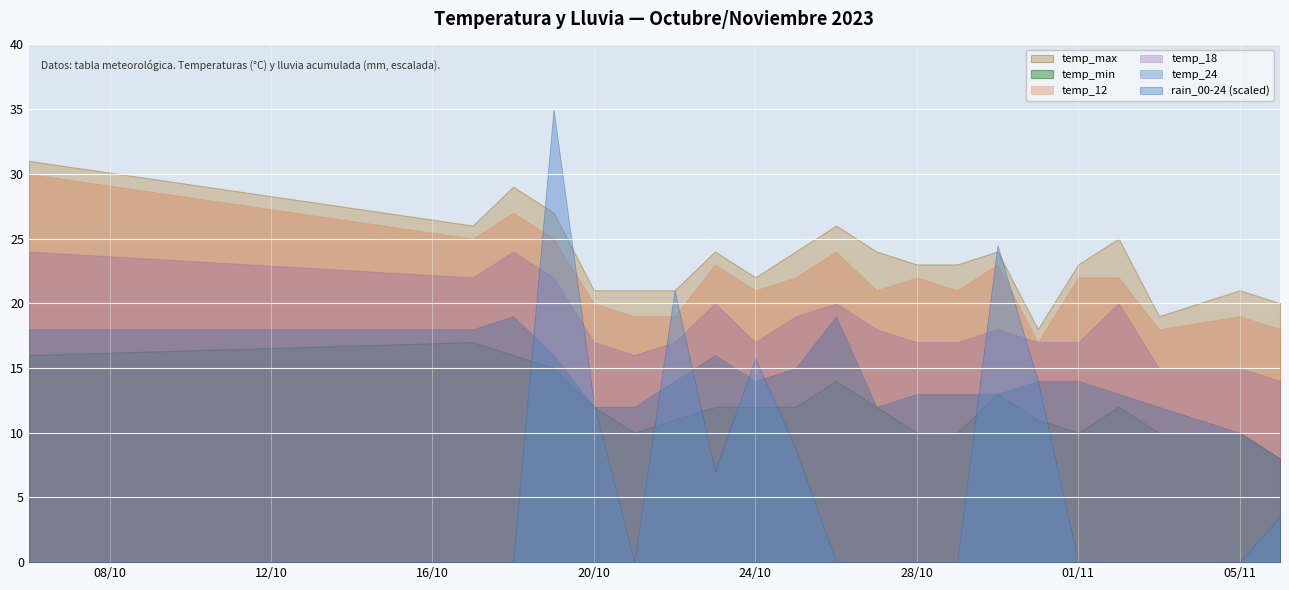

How many data points in temp_12 are above 22?

7